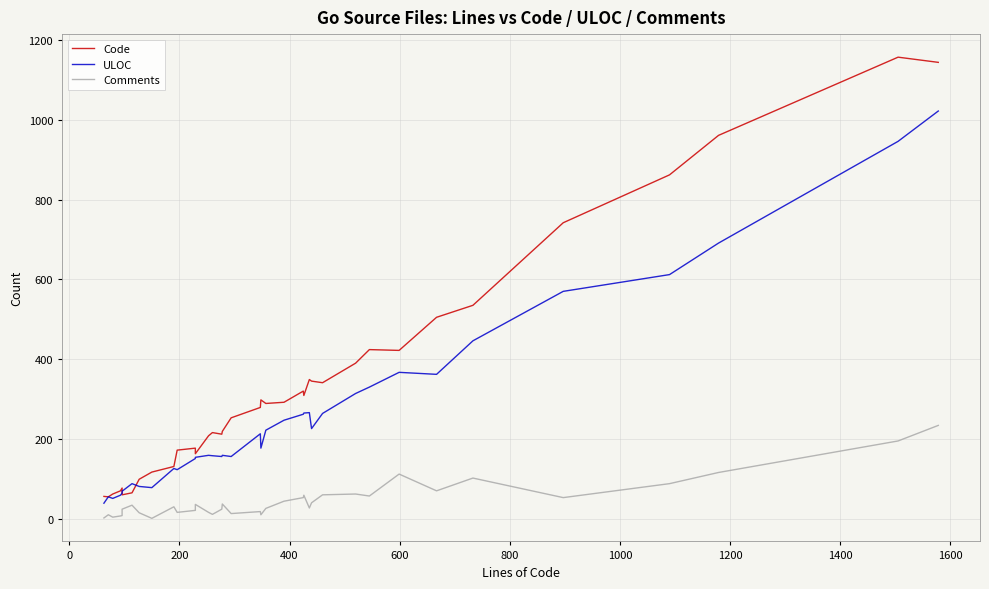

What is the value of the ULOC point at the 14th from the left?

159